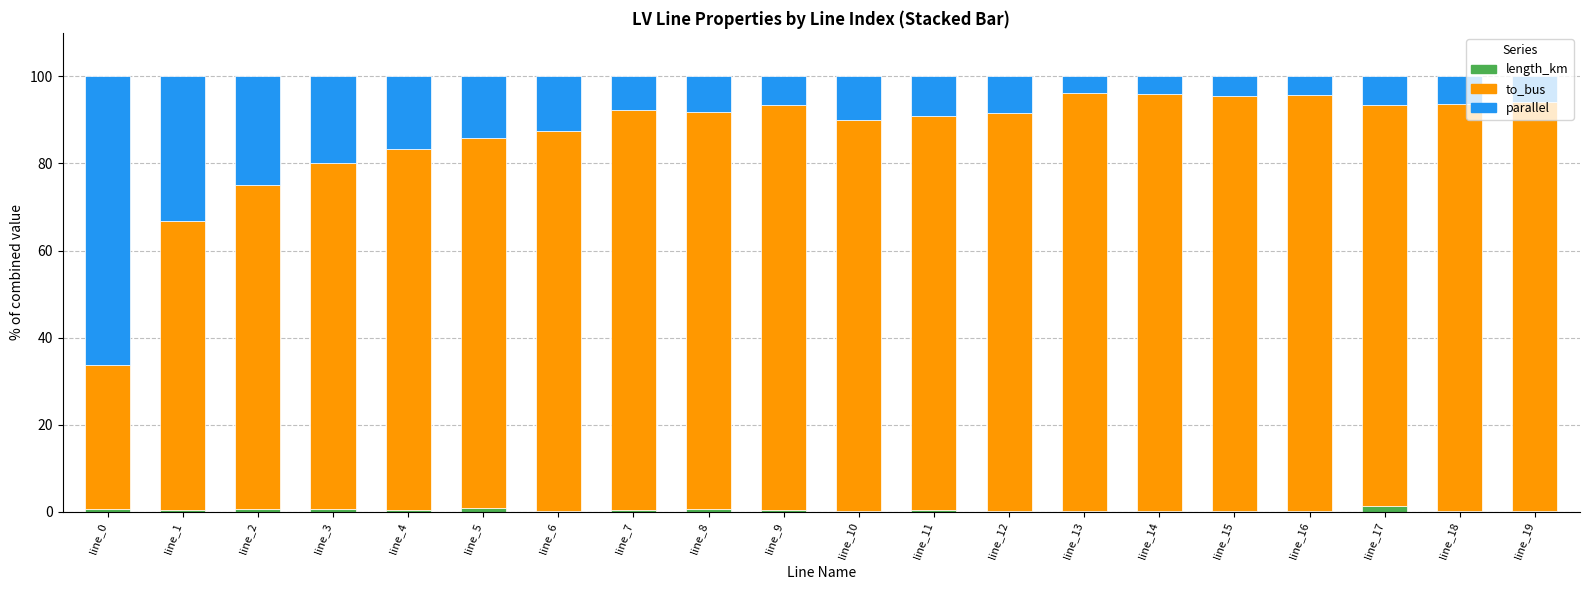

The length_km series shows 0.2 at line_13. True or false?

True